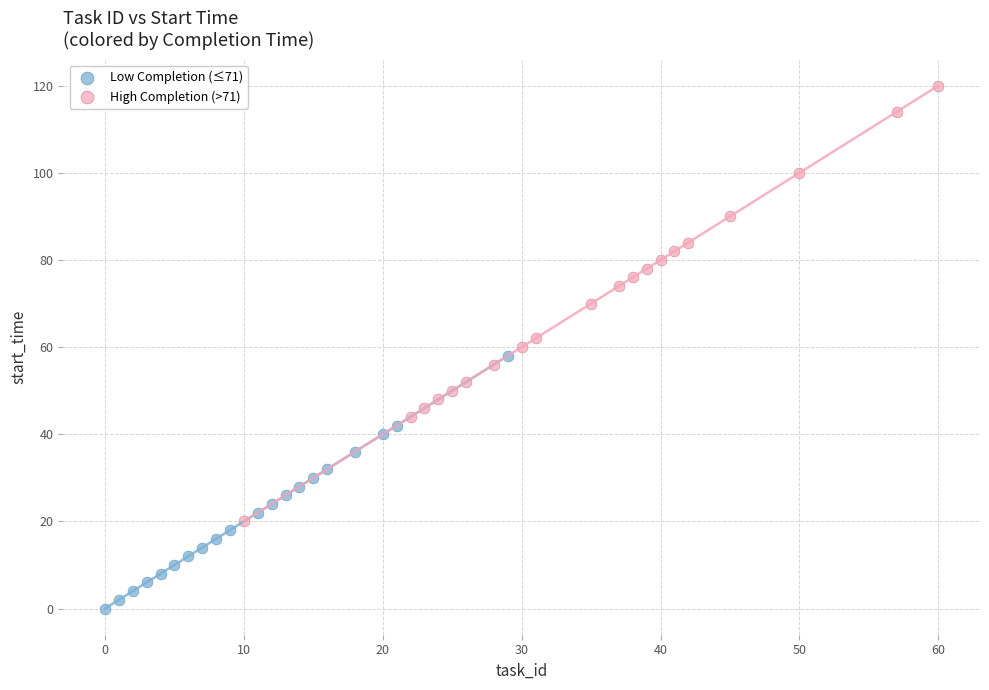

Which series contains the highest Y value?

High Completion (>71)